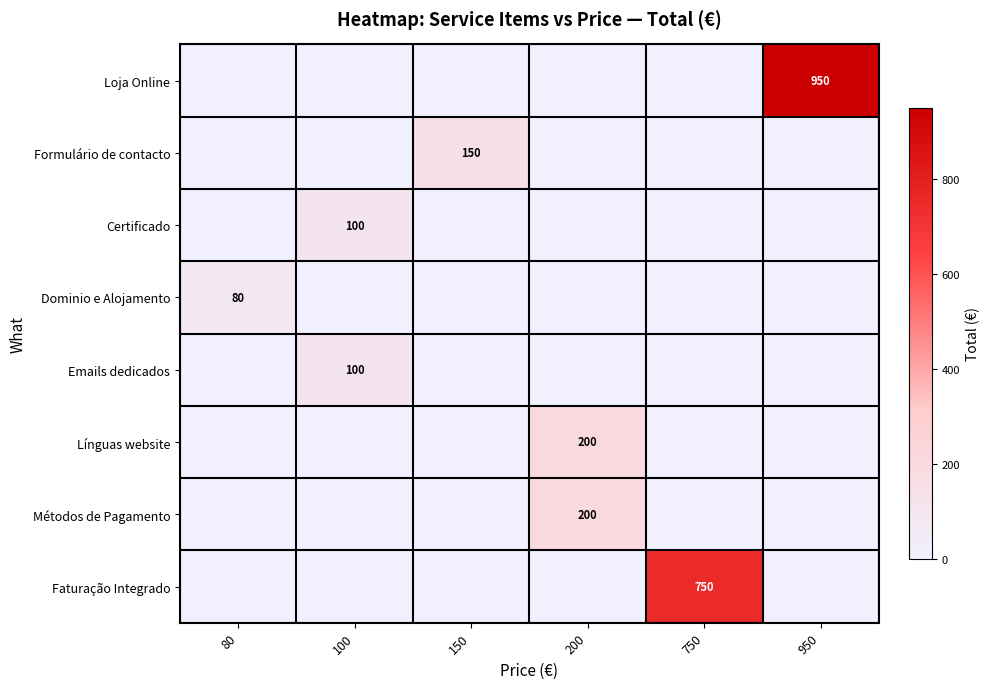

True or false: Certificado has a value of 100 at 100.

True